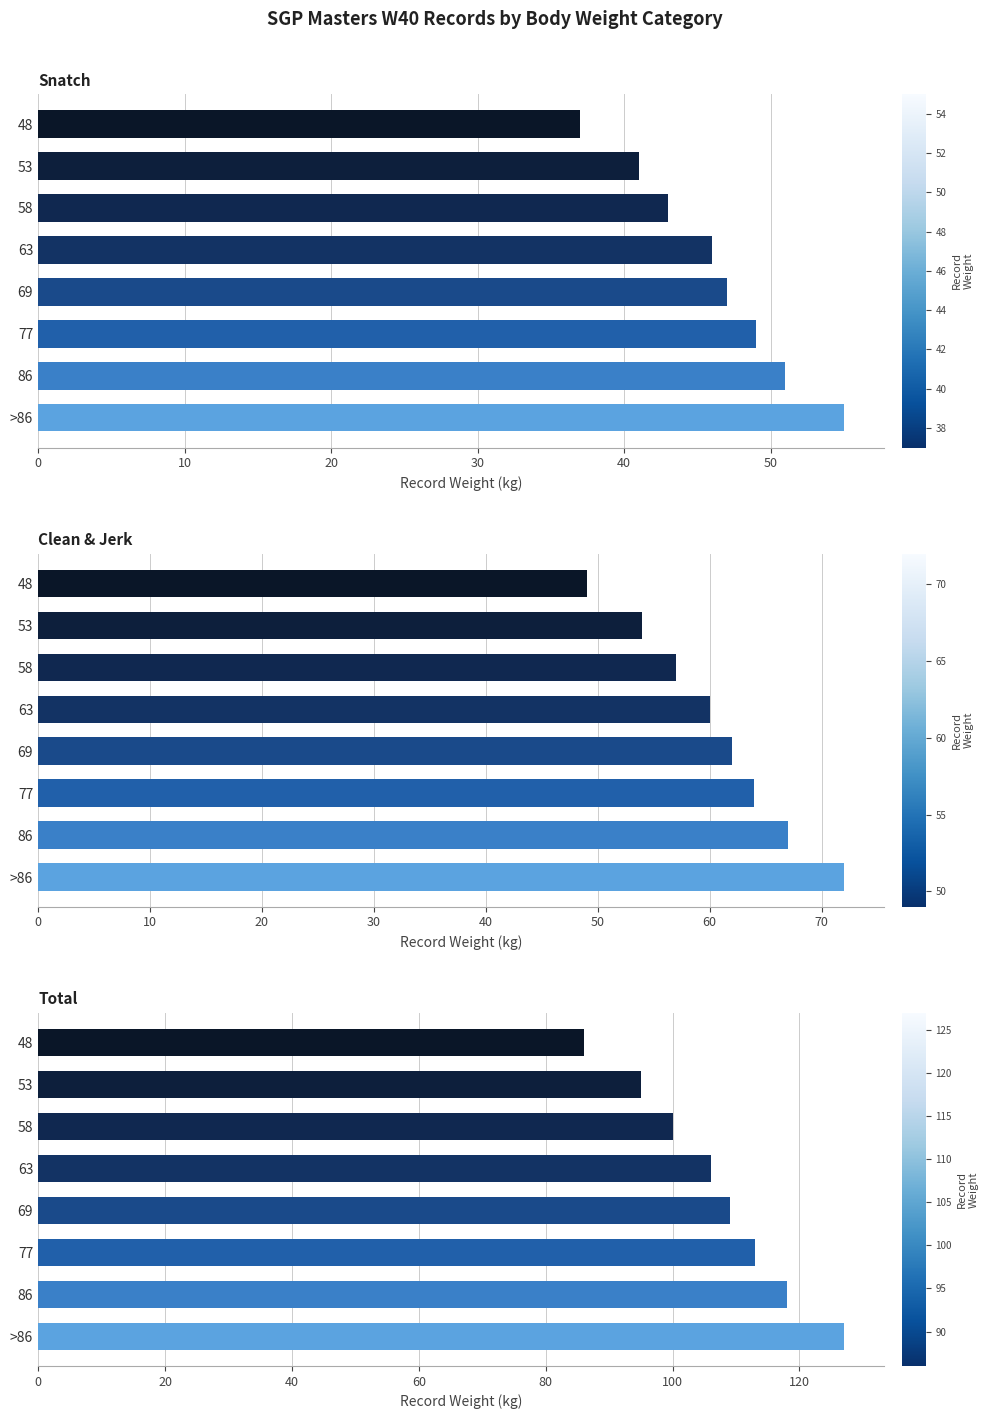

How many data points in Clean & Jerk are less than 62?

4